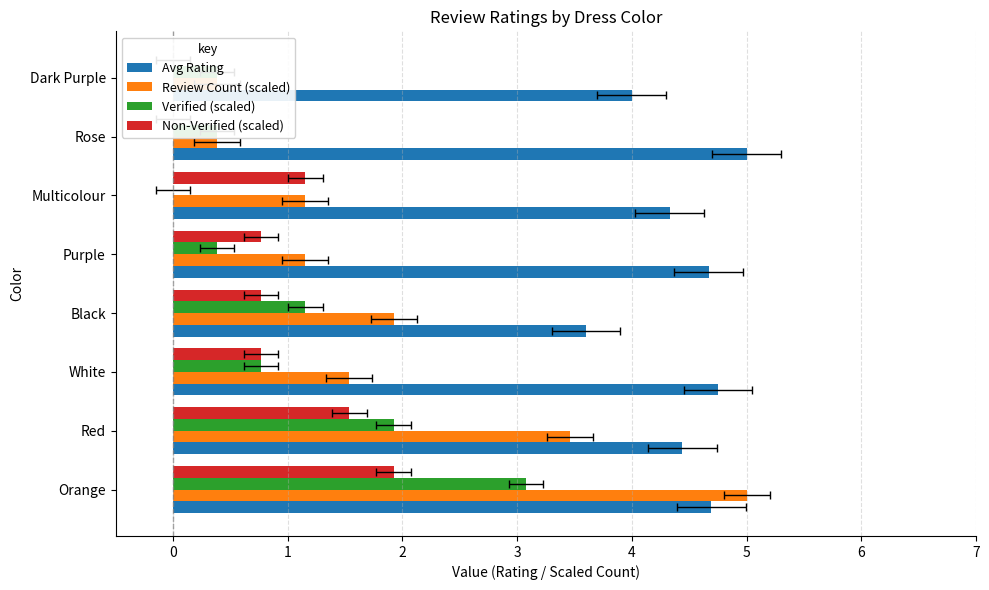

What is the sum of all Verified (scaled) values?

8.1